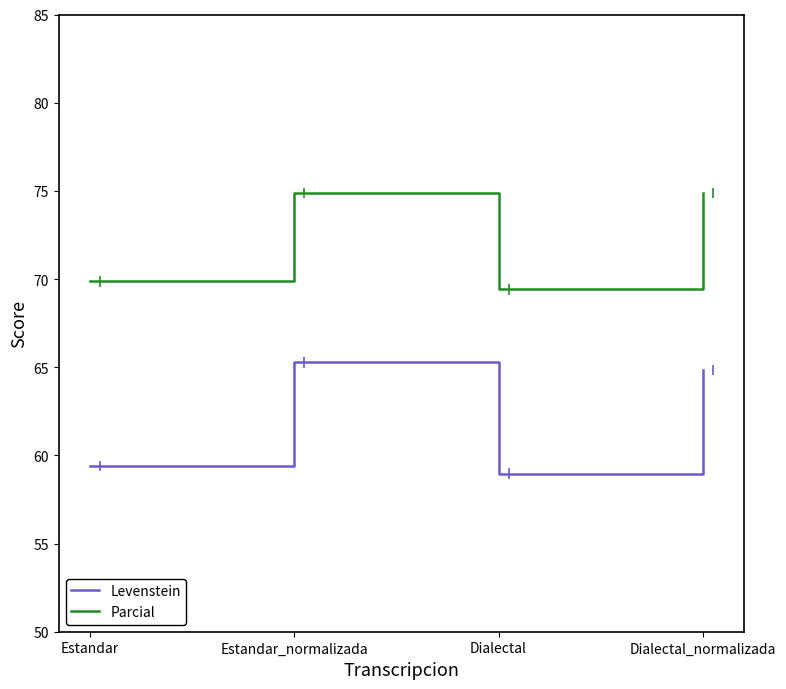

At which label does Parcial reach its minimum?

Dialectal